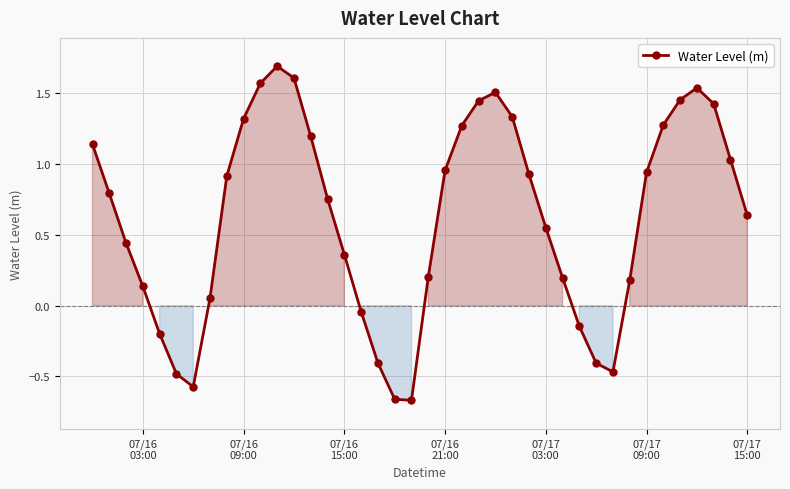

What is the value of the 5th point from the left?

-0.2